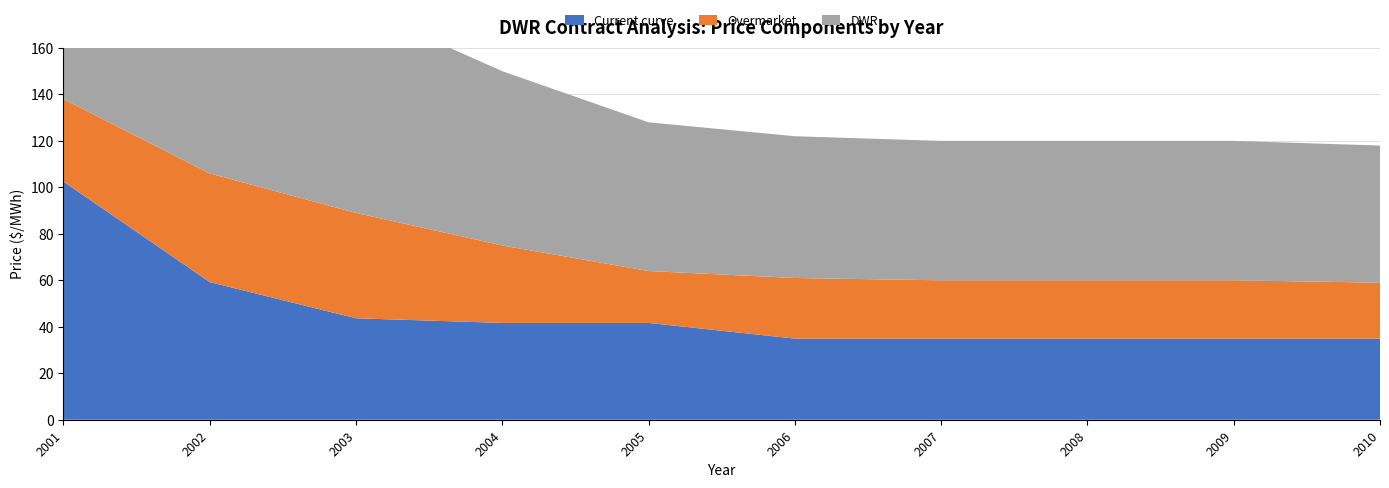

Reading right to left, list all the values displayed in this chart.

Current curve: 2010=34.9	2009=34.9	2008=34.9	2007=34.9	2006=34.9	2005=41.7	2004=41.7	2003=43.7	2002=59.2	2001=102.5
Overmarket: 2010=24.1	2009=25.1	2008=25.1	2007=25.1	2006=26.1	2005=22.3	2004=33.3	2003=45.3	2002=46.8	2001=35.5
DWR: 2010=59.0	2009=60.0	2008=60.0	2007=60.0	2006=61.0	2005=64.0	2004=75.0	2003=89.0	2002=106.0	2001=138.0